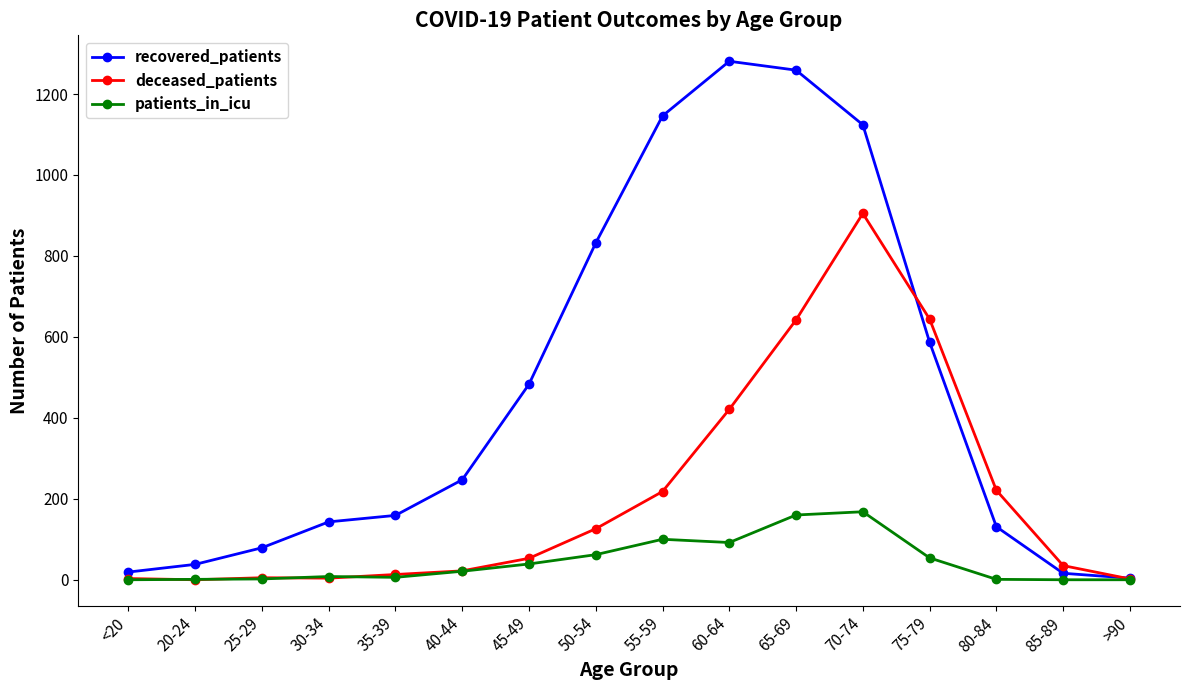

What is the total value across all series at <20?

22